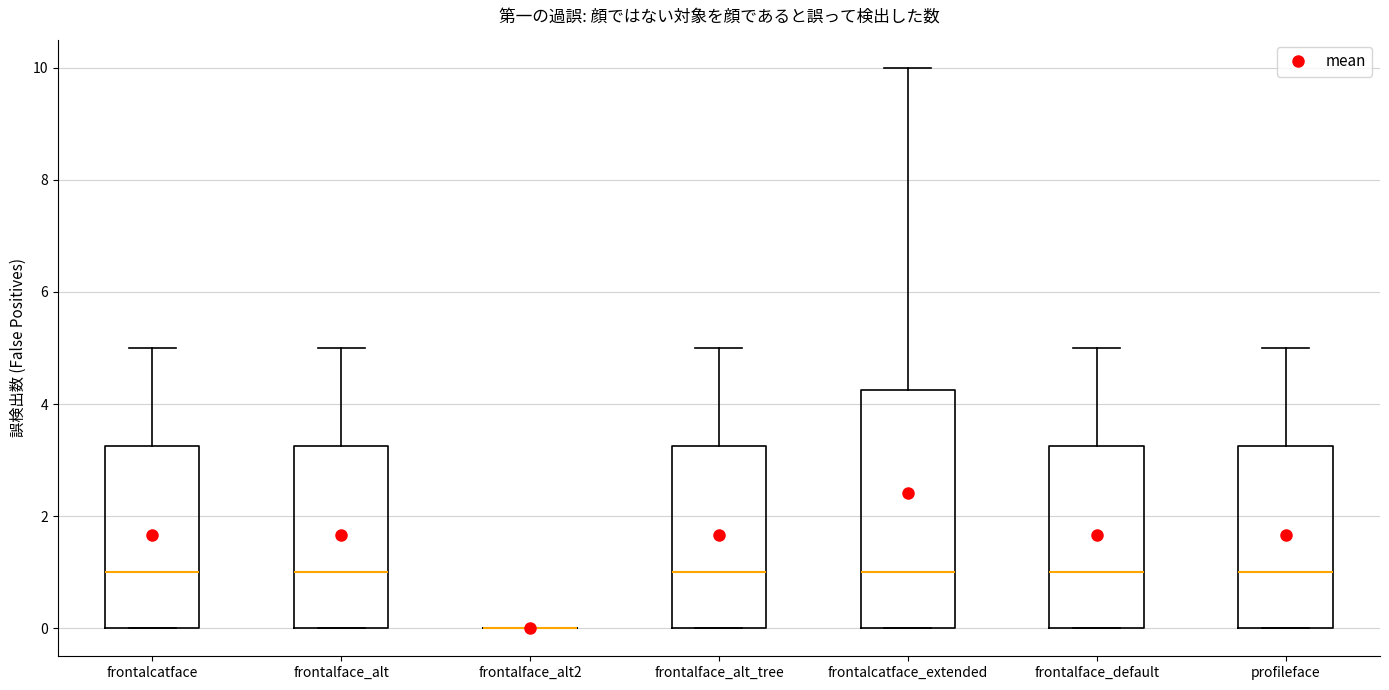

Which box is the tallest, from its lower edge to its upper edge?

frontalcatface_extended